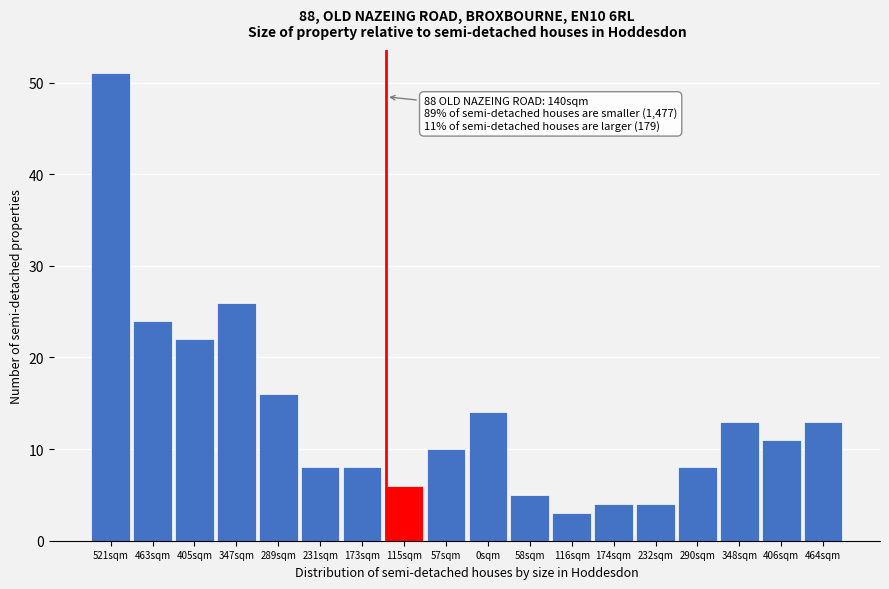

Reading right to left, transcribe all the data shown in this chart.

13	11	13	8	4	4	3	5	14	10	6	8	8	16	26	22	24	51